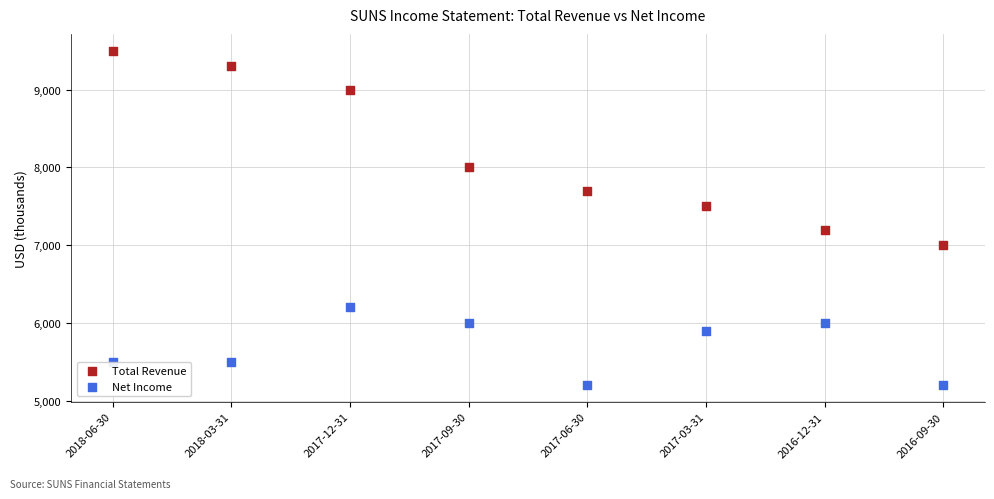

In the Total Revenue series, what Y value is closest to 8250?

8000